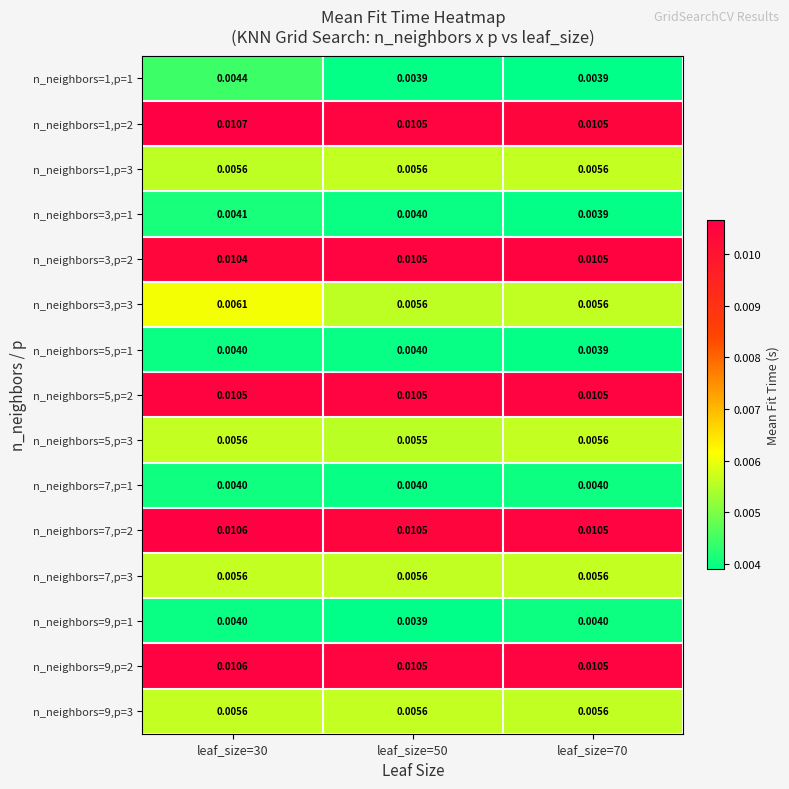

Is the value of n_neighbors=1,p=3 at leaf_size=30 greater than the value of n_neighbors=9,p=2 at leaf_size=30?

No